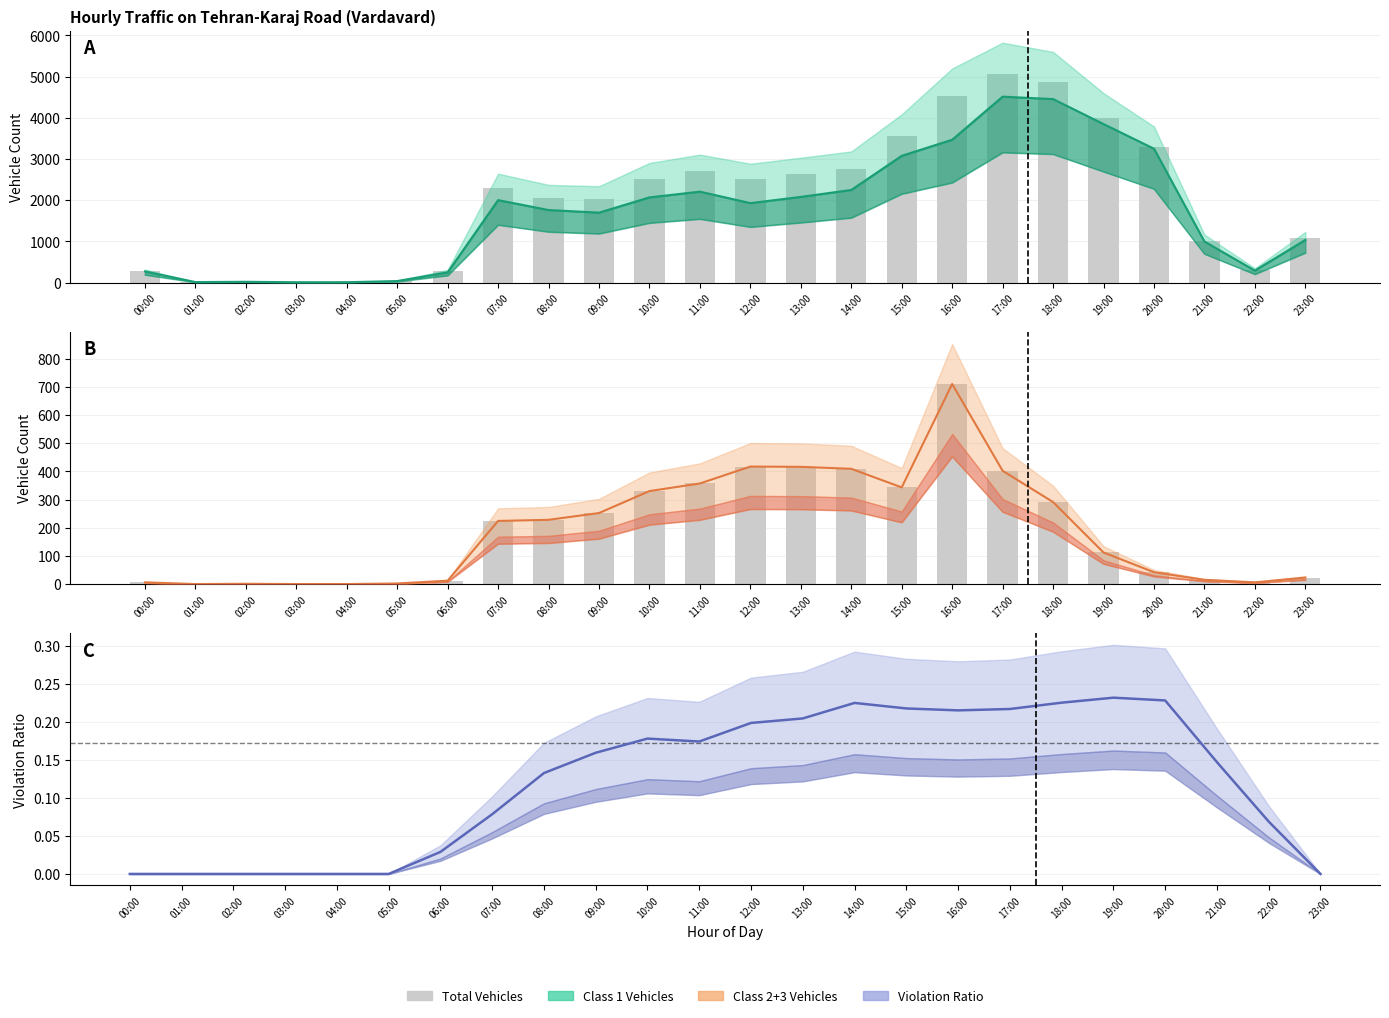

Reading right to left, list all the values displayed in this chart.

Class 1: 1037.0	294.0	998.0	3249.0	3847.0	4453.0	4512.0	3467.0	3077.0	2249.0	2081.0	1930.0	2208.0	2069.0	1699.0	1762.0	2003.0	251.0	40.0	12.0	11.0	22.0	15.0	274.0
Total Vehicles (bars): 1072.0	305.0	1015.0	3294.0	3998.0	4867.0	5062.0	4518.0	3551.0	2768.0	2636.0	2509.0	2701.0	2525.0	2035.0	2063.0	2300.0	272.0	42.0	12.0	13.0	23.0	15.0	280.0
Class 2+3: 23.0	6.0	15.0	42.0	112.0	291.0	402.0	710.0	343.0	409.0	416.0	417.0	357.0	330.0	252.0	228.0	224.0	12.0	2.0	0.0	0.0	1.0	0.0	6.0
Class 2+3 (bars): 23.0	6.0	15.0	42.0	112.0	291.0	402.0	710.0	343.0	409.0	416.0	417.0	357.0	330.0	252.0	228.0	224.0	12.0	2.0	0.0	0.0	1.0	0.0	6.0
Violation ratio (smoothed): 0.0	0.1	0.1	0.2	0.2	0.2	0.2	0.2	0.2	0.2	0.2	0.2	0.2	0.2	0.2	0.1	0.1	0.0	0.0	0.0	0.0	0.0	0.0	0.0